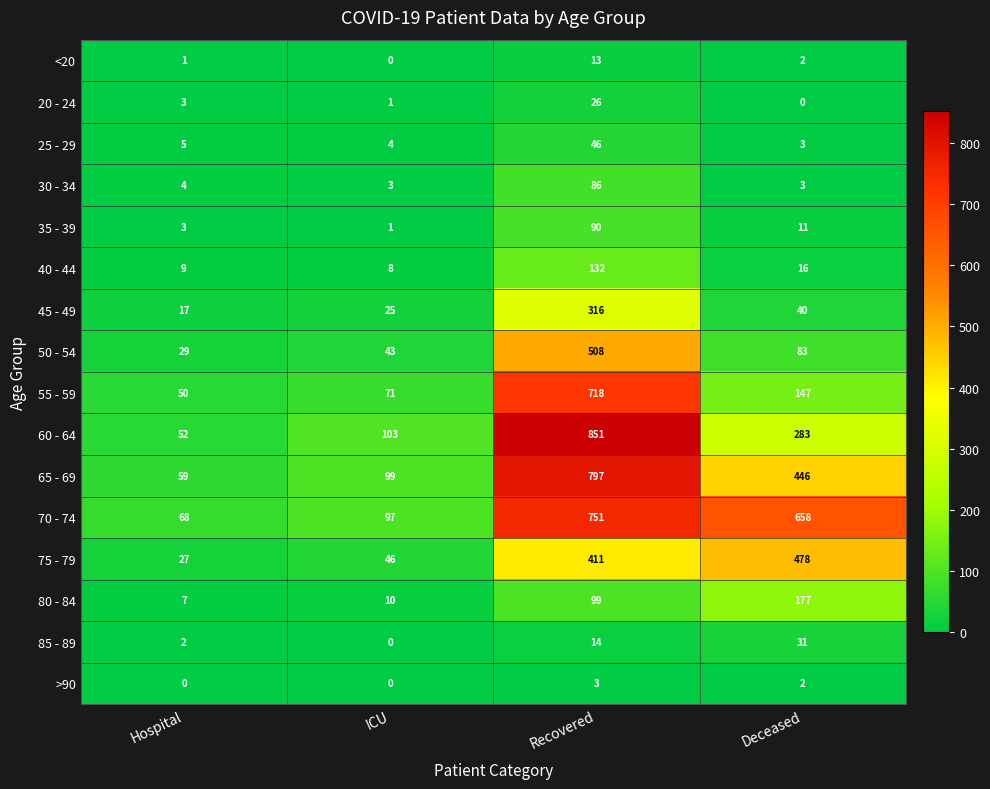

Which category has the lowest value in the 45 - 49 series?

Hospital